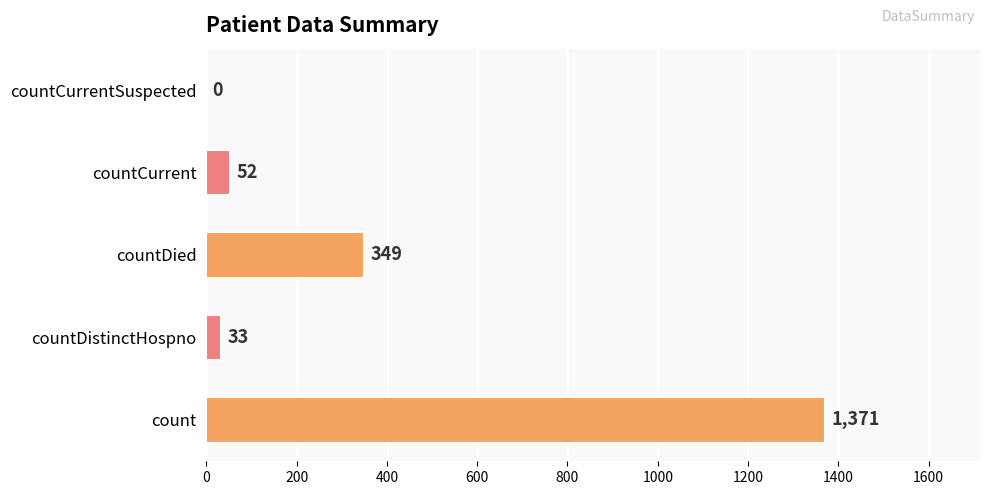

Count the number of categories in the chart.

5